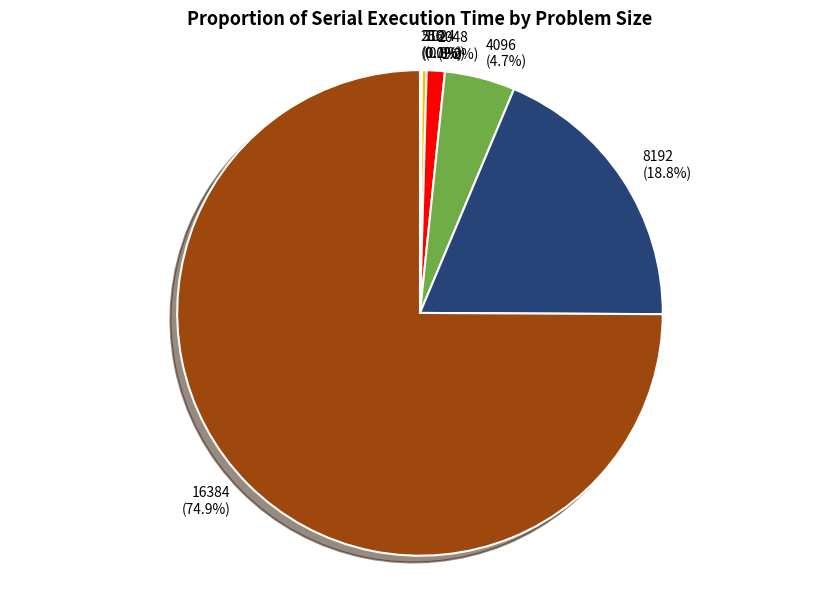

Do 2048 and 1024 together represent more than half of the pie?

No